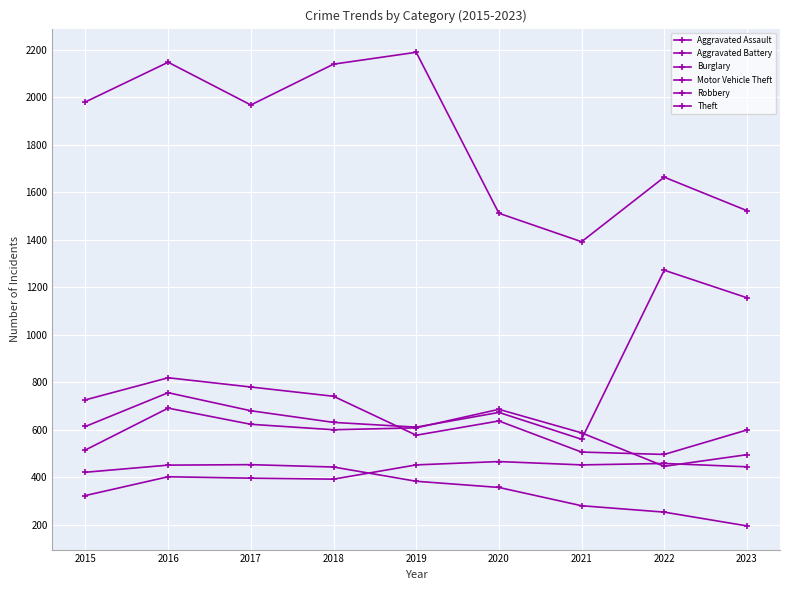

What is the difference between the Burglary values at 2022 and 2020?

104